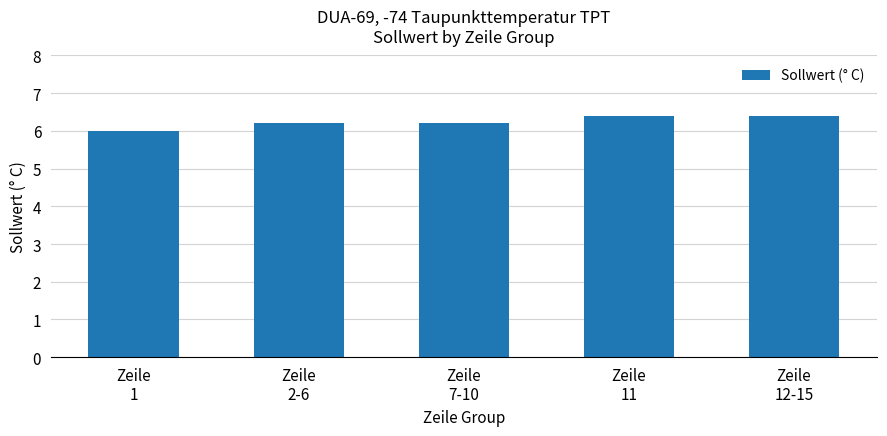

What is the sum of all values?

31.2